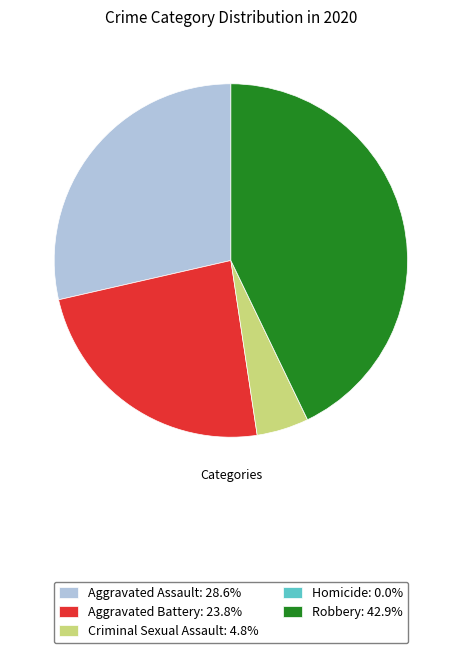

Approximately how many times larger is the value at Aggravated Assault: 28.6% compared to Robbery: 42.9%?

0.7